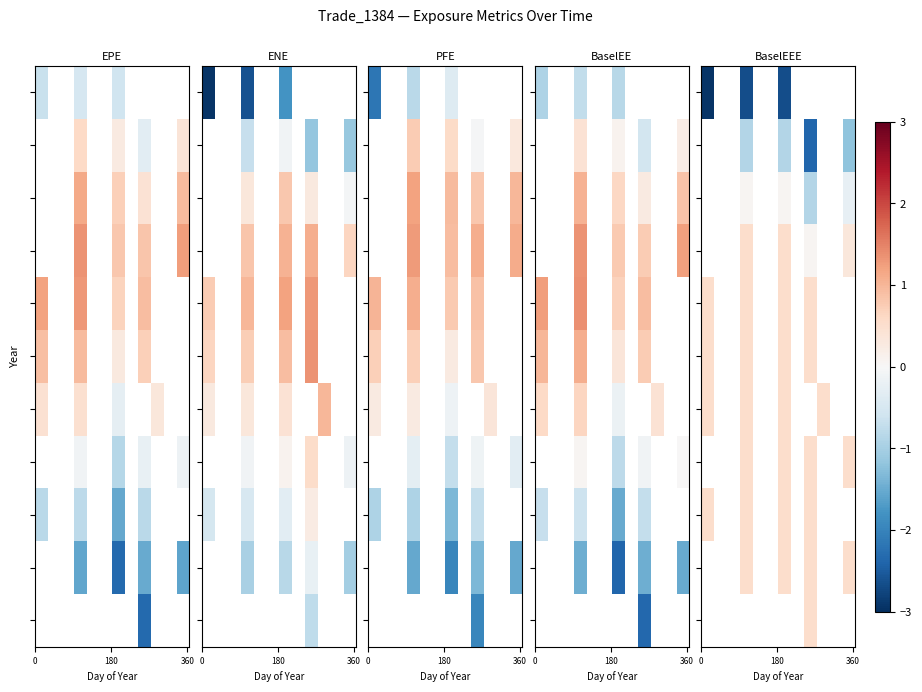

How many data points does each series have?

12